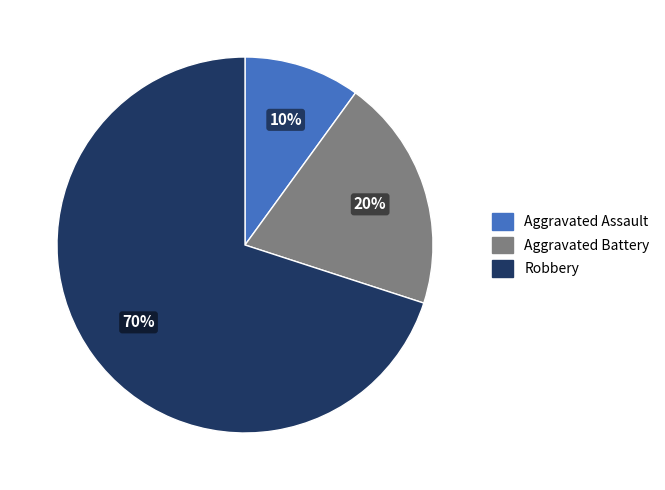

To the nearest percent, what is the difference between the Aggravated Assault and Robbery slice percentages?

60%